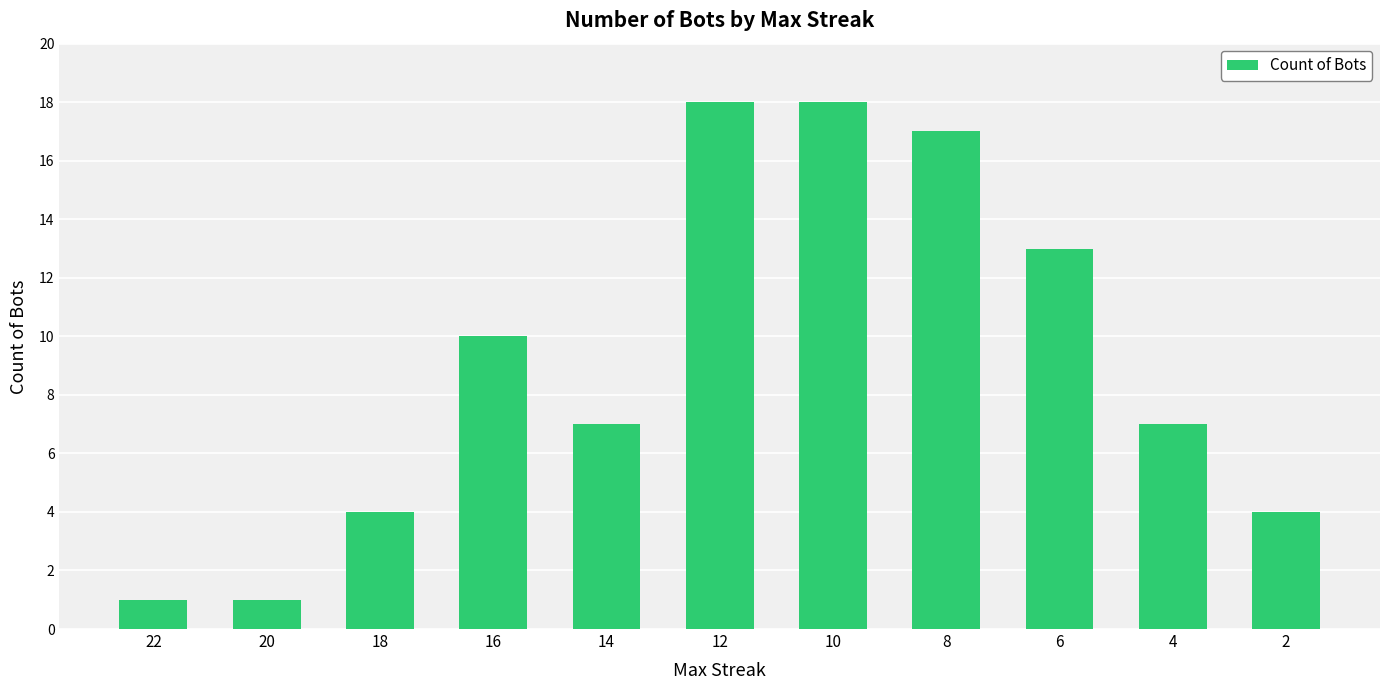

Reading left to right, list all the values displayed in this chart.

1	1	4	10	7	18	18	17	13	7	4